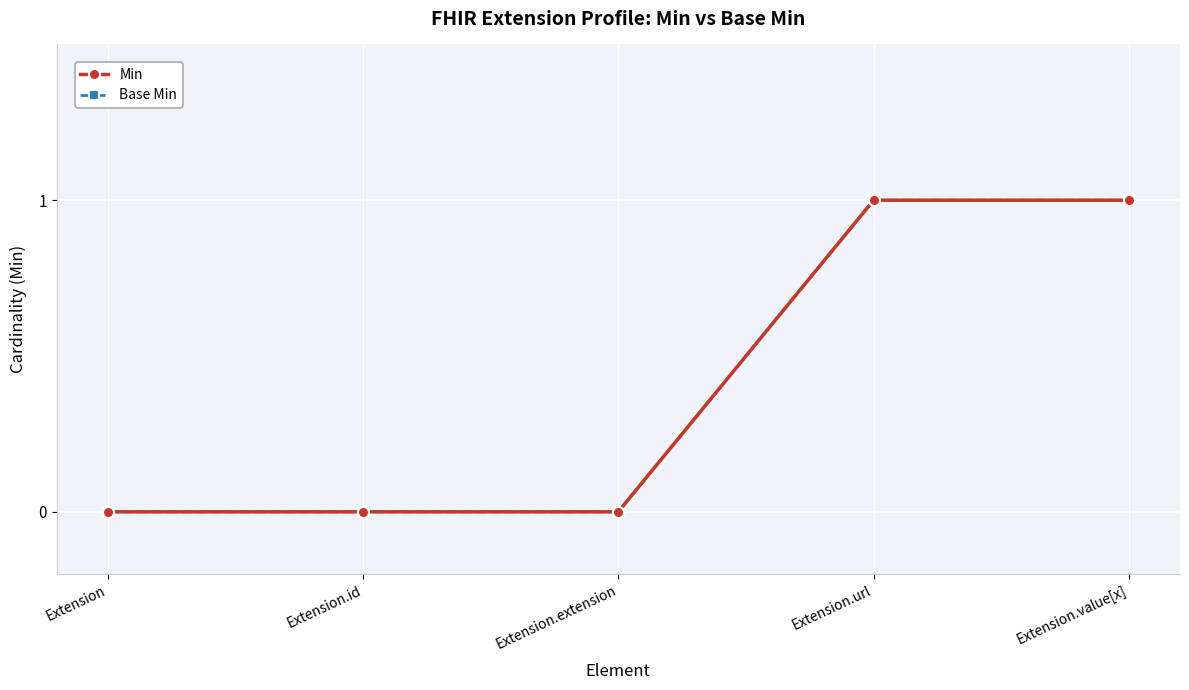

True or false: Min and Base Min intersect in this chart.

False